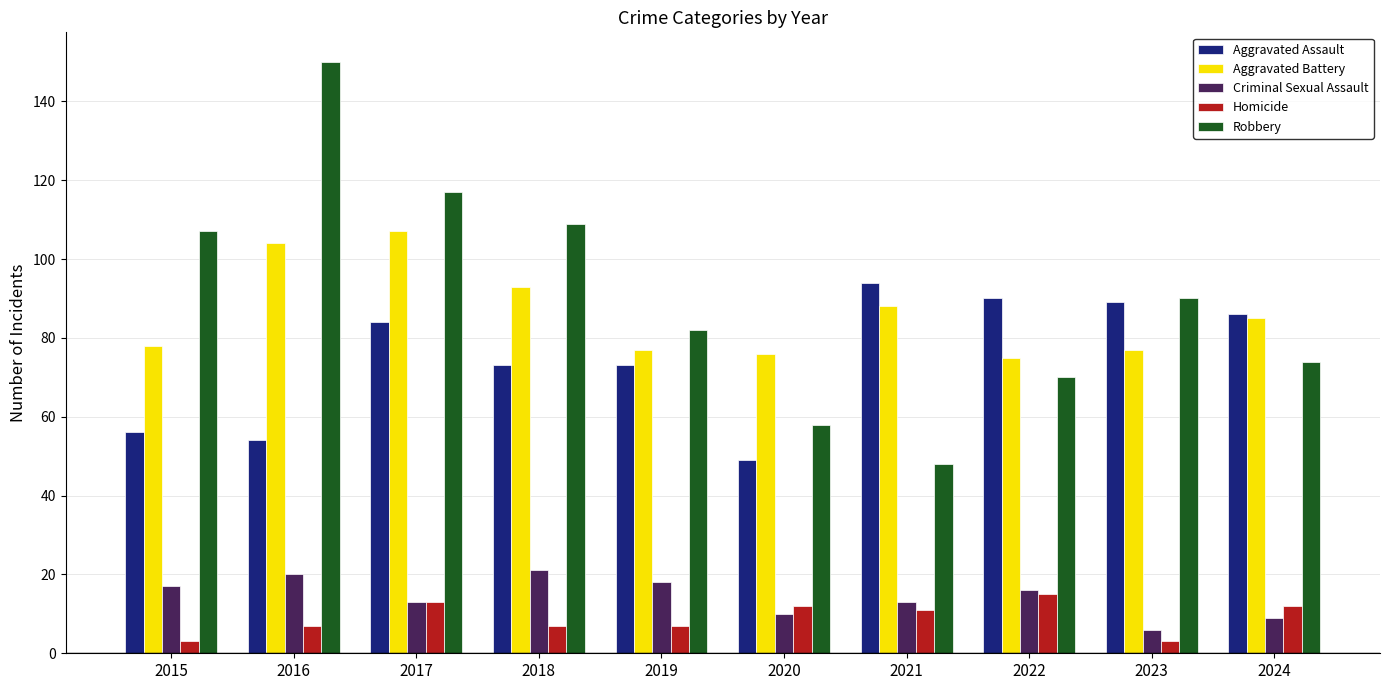

How many bars are there in total?

50